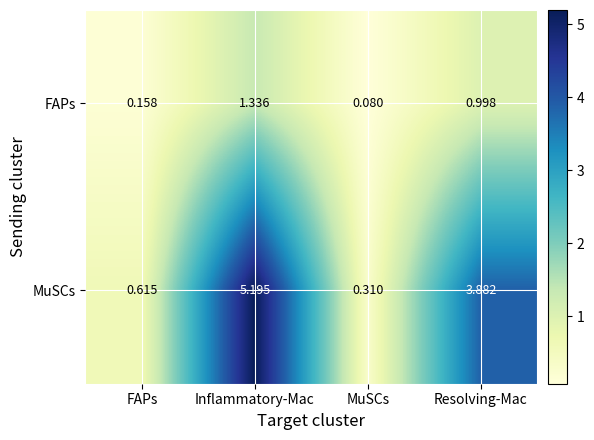

List the series in order of their overall mean, highest first.

MuSCs, FAPs